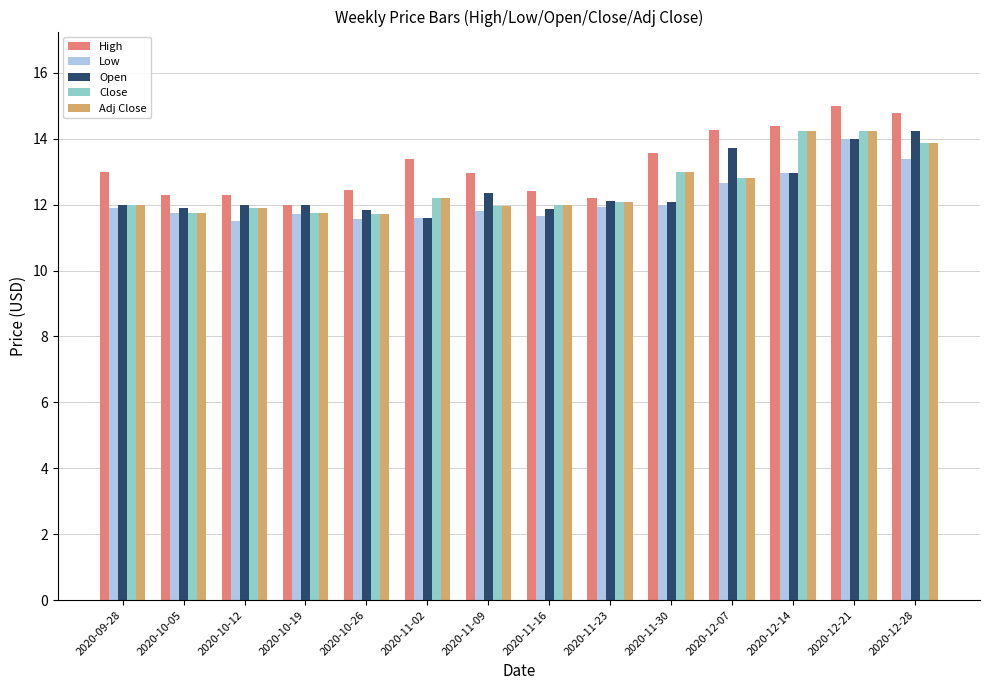

Read the Low value at 2020-10-12.

11.5